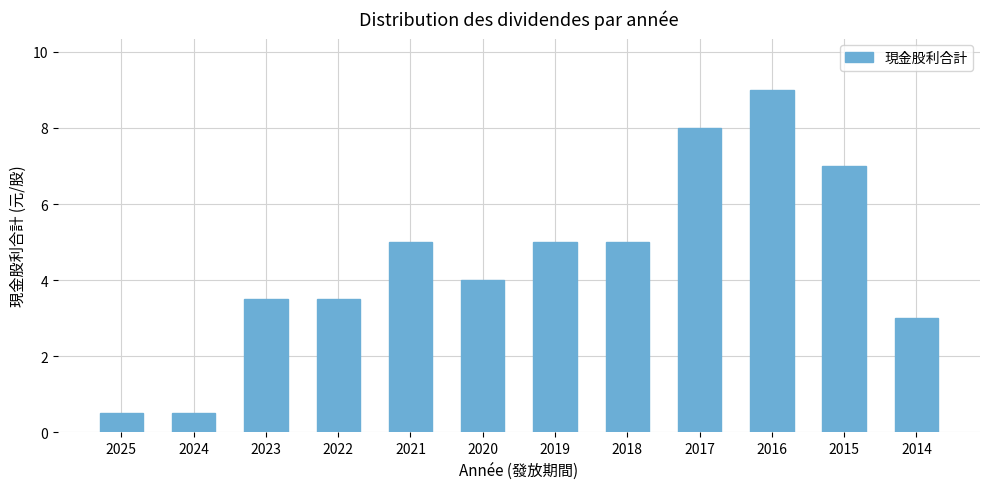

Which has a higher value, 2022 or 2020?

2020